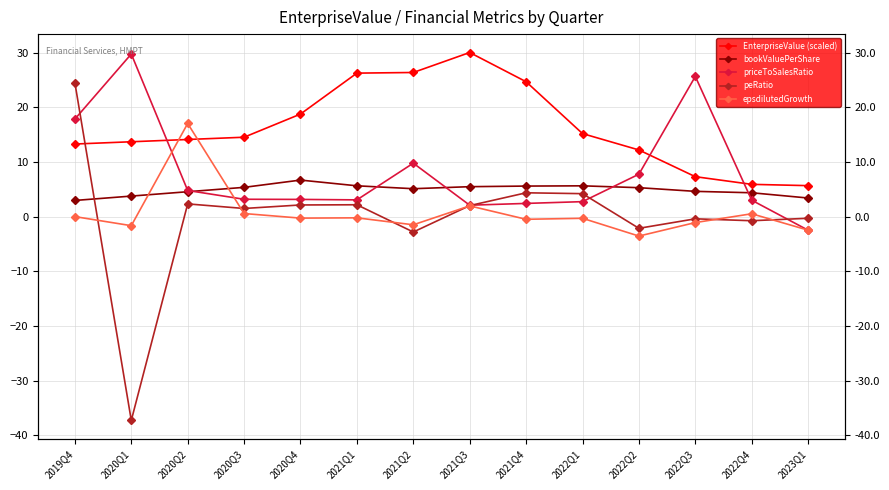

The bookValuePerShare series shows 7.1 at 2020Q3. True or false?

False